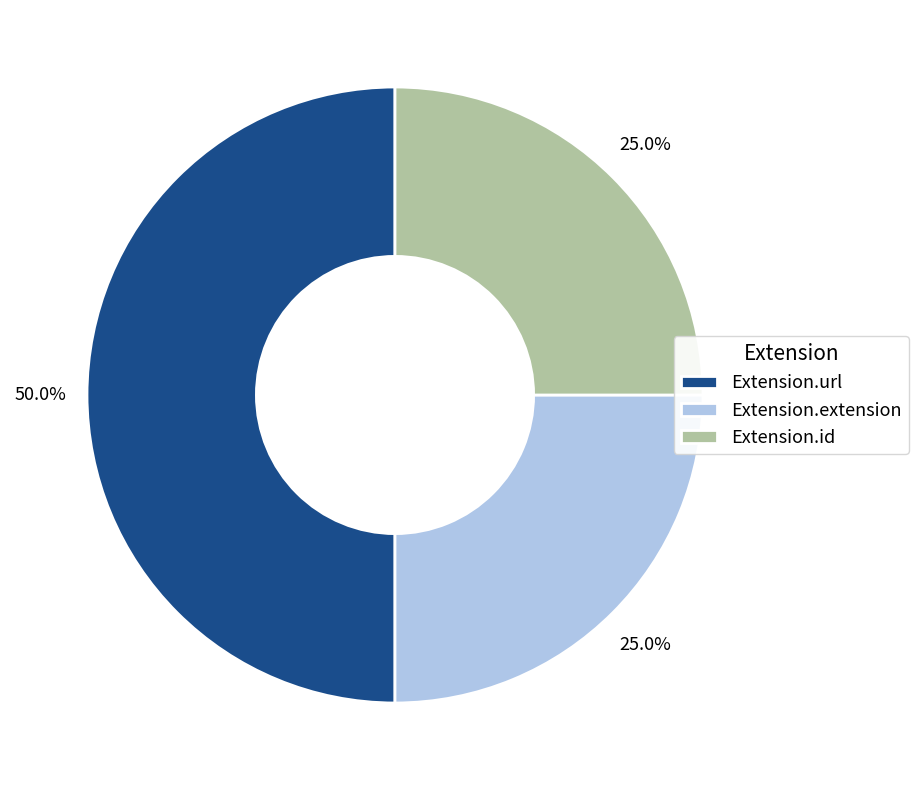

What is the total percentage of Extension.extension and Extension.url?

75.0%